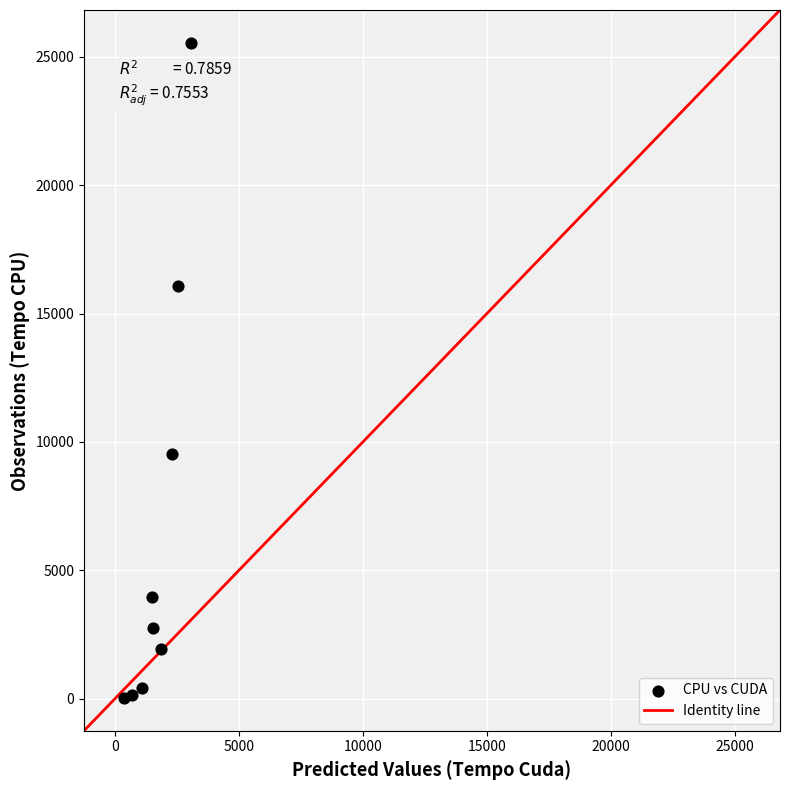

What is the range of Y values (max minus min)?

25514